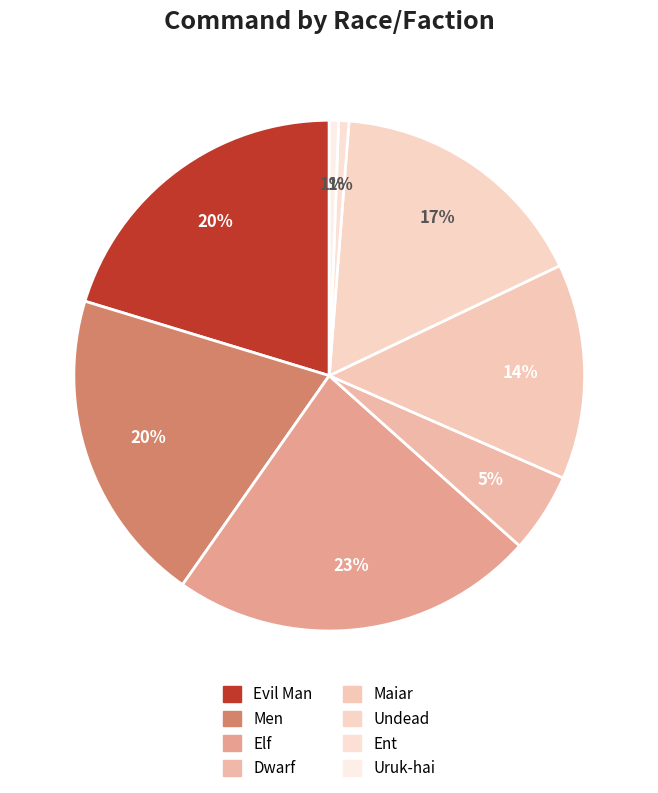

How many segments does this pie chart have?

8